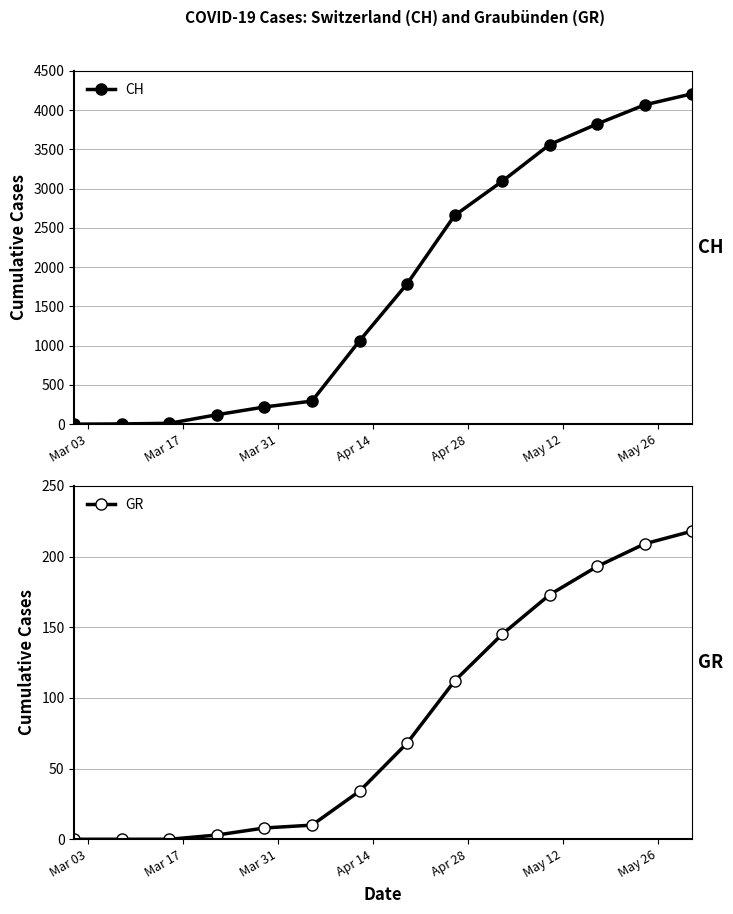

The value of GR at Mar 03 is -104. True or false?

False